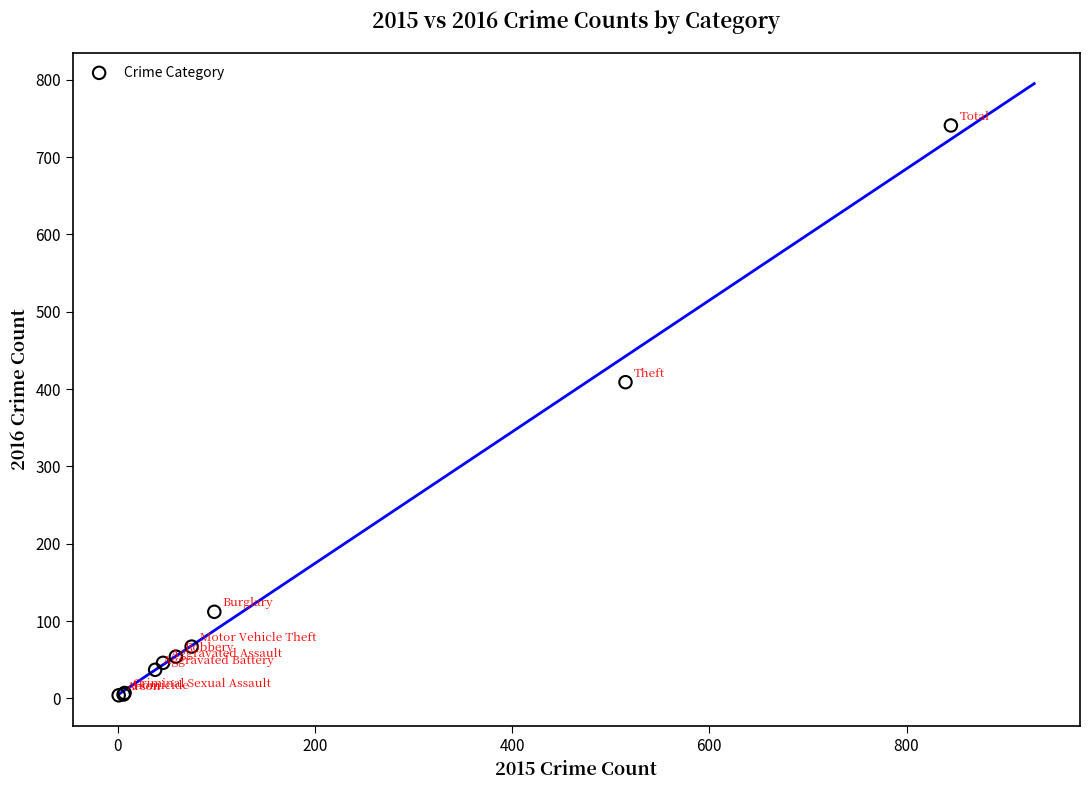

What Y value in the scatter plot is closest to 372?

409